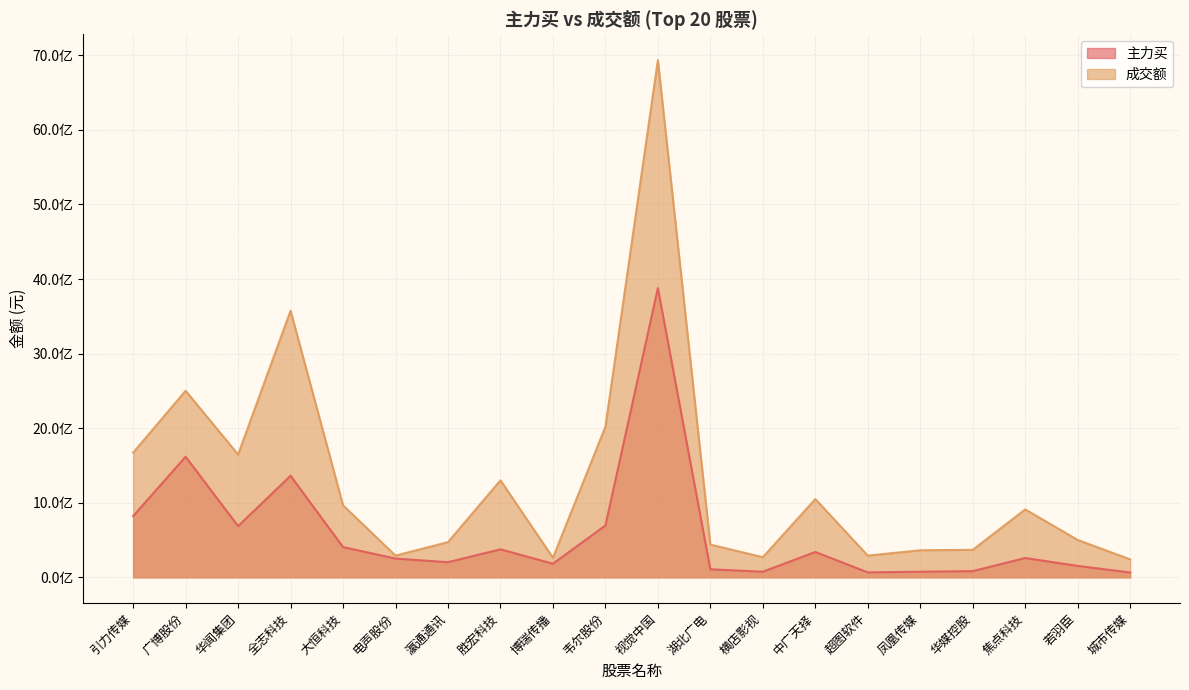

At how many categories does at least one series exceed 3743232861?

1